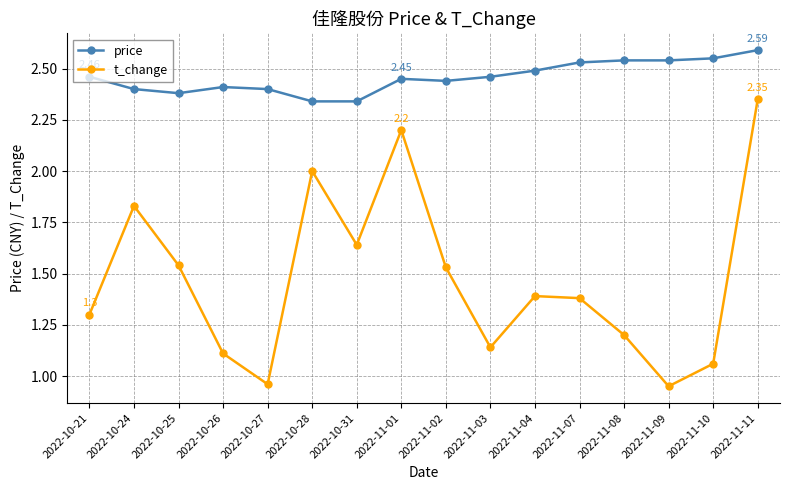

How many price values are between 2 and 3?

16